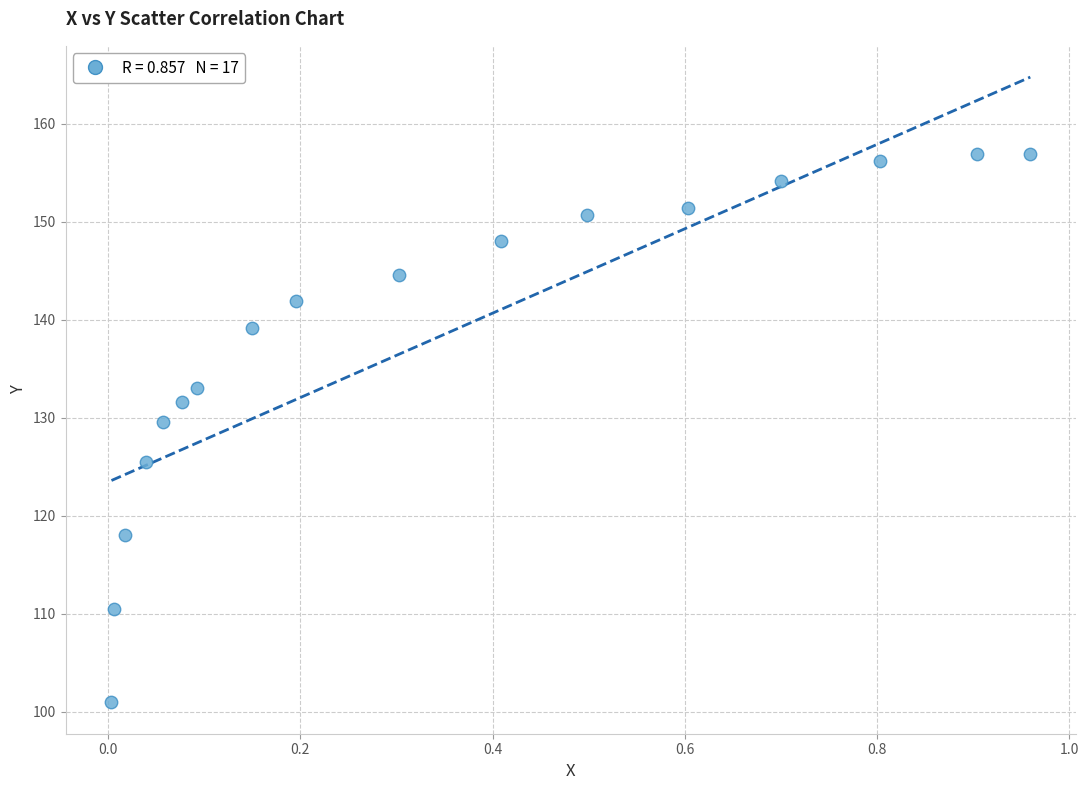

What Y value in the scatter plot is closest to 128?

129.6